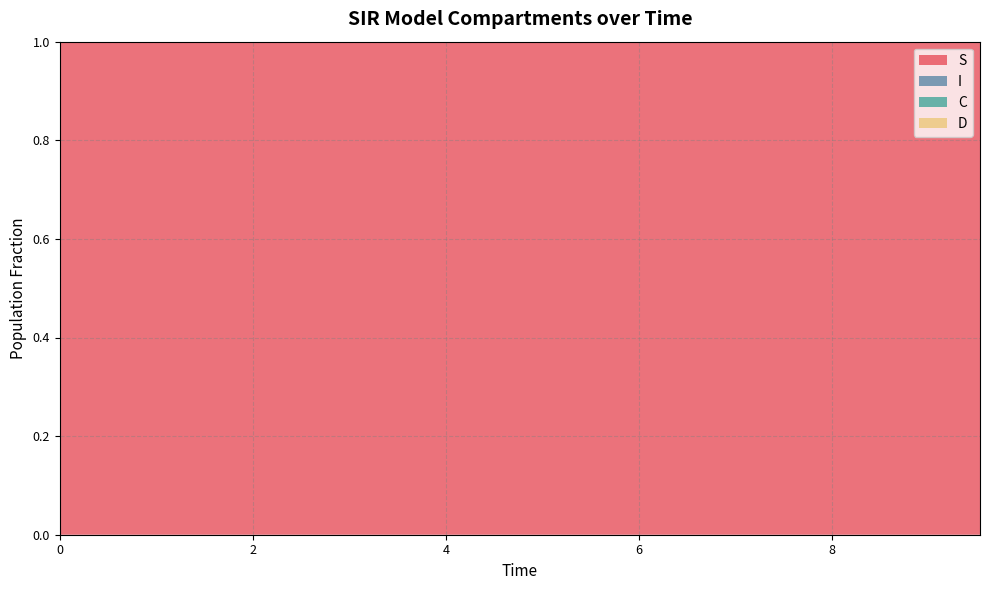

Reading left to right, transcribe all the data shown in this chart.

S: 0.0=1.0	0.5016722408026756=1.0	1.0033444816053512=1.0	1.5050167224080266=1.0	2.0066889632107023=1.0	2.508361204013378=1.0	3.0100334448160533=1.0	3.511705685618729=1.0	4.013377926421405=1.0	4.51505016722408=1.0	5.016722408026756=1.0	5.518394648829432=1.0	6.020066889632107=1.0	6.521739130434782=1.0	7.023411371237458=1.0	7.525083612040134=1.0	8.02675585284281=1.0	8.528428093645484=1.0	9.03010033444816=1.0	9.531772575250836=1.0
I: 0.0=0.0	0.5016722408026756=0.0	1.0033444816053512=0.0	1.5050167224080266=0.0	2.0066889632107023=0.0	2.508361204013378=0.0	3.0100334448160533=0.0	3.511705685618729=0.0	4.013377926421405=0.0	4.51505016722408=0.0	5.016722408026756=0.0	5.518394648829432=0.0	6.020066889632107=0.0	6.521739130434782=0.0	7.023411371237458=0.0	7.525083612040134=0.0	8.02675585284281=0.0	8.528428093645484=0.0	9.03010033444816=0.0	9.531772575250836=0.0
C: 0.0=0.5	0.5016722408026756=0.5	1.0033444816053512=0.5	1.5050167224080266=0.4	2.0066889632107023=0.4	2.508361204013378=0.4	3.0100334448160533=0.4	3.511705685618729=0.4	4.013377926421405=0.3	4.51505016722408=0.3	5.016722408026756=0.3	5.518394648829432=0.3	6.020066889632107=0.3	6.521739130434782=0.3	7.023411371237458=0.2	7.525083612040134=0.2	8.02675585284281=0.2	8.528428093645484=0.2	9.03010033444816=0.2	9.531772575250836=0.2
D: 0.0=0.5	0.5016722408026756=0.5	1.0033444816053512=0.5	1.5050167224080266=0.6	2.0066889632107023=0.6	2.508361204013378=0.6	3.0100334448160533=0.6	3.511705685618729=0.6	4.013377926421405=0.7	4.51505016722408=0.7	5.016722408026756=0.7	5.518394648829432=0.7	6.020066889632107=0.7	6.521739130434782=0.7	7.023411371237458=0.8	7.525083612040134=0.8	8.02675585284281=0.8	8.528428093645484=0.8	9.03010033444816=0.8	9.531772575250836=0.8